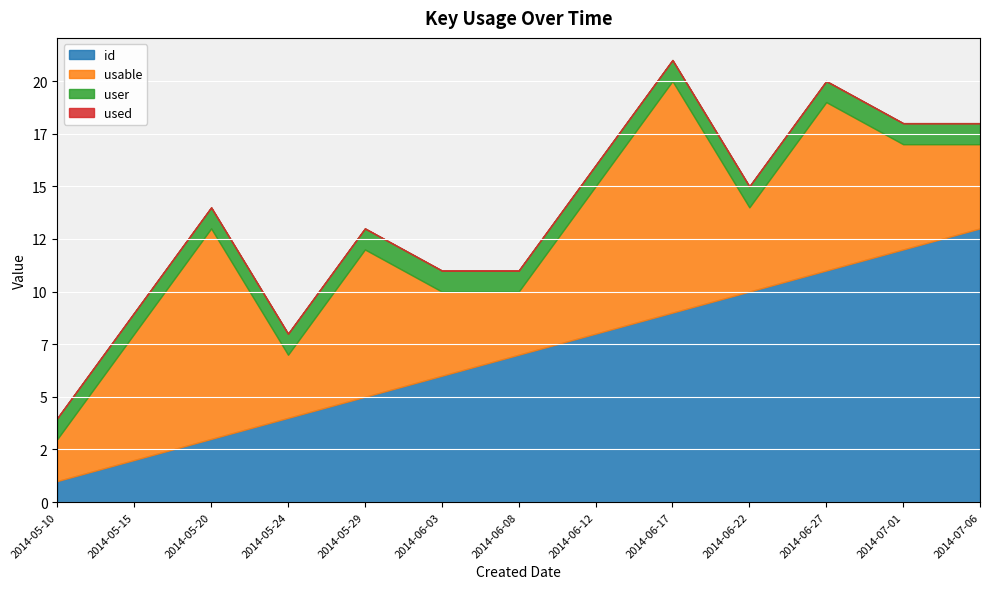

How many series are shown in this chart?

4